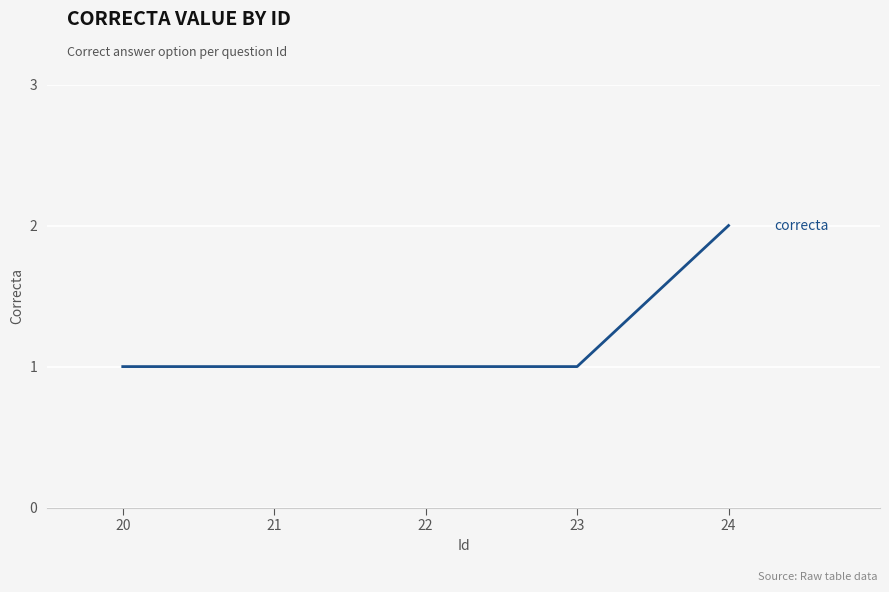

What is the difference between the maximum and minimum values?

1